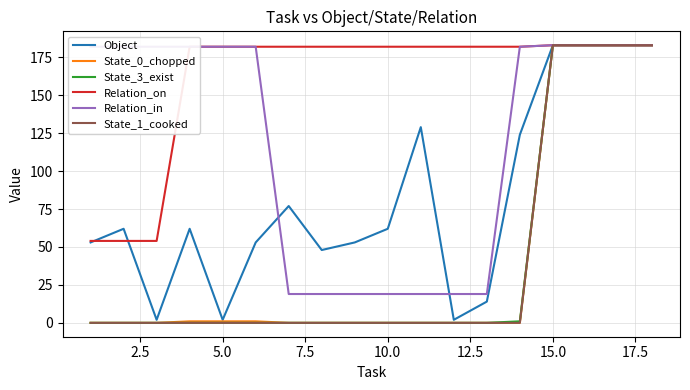

What is the highest value of the Object series?

183